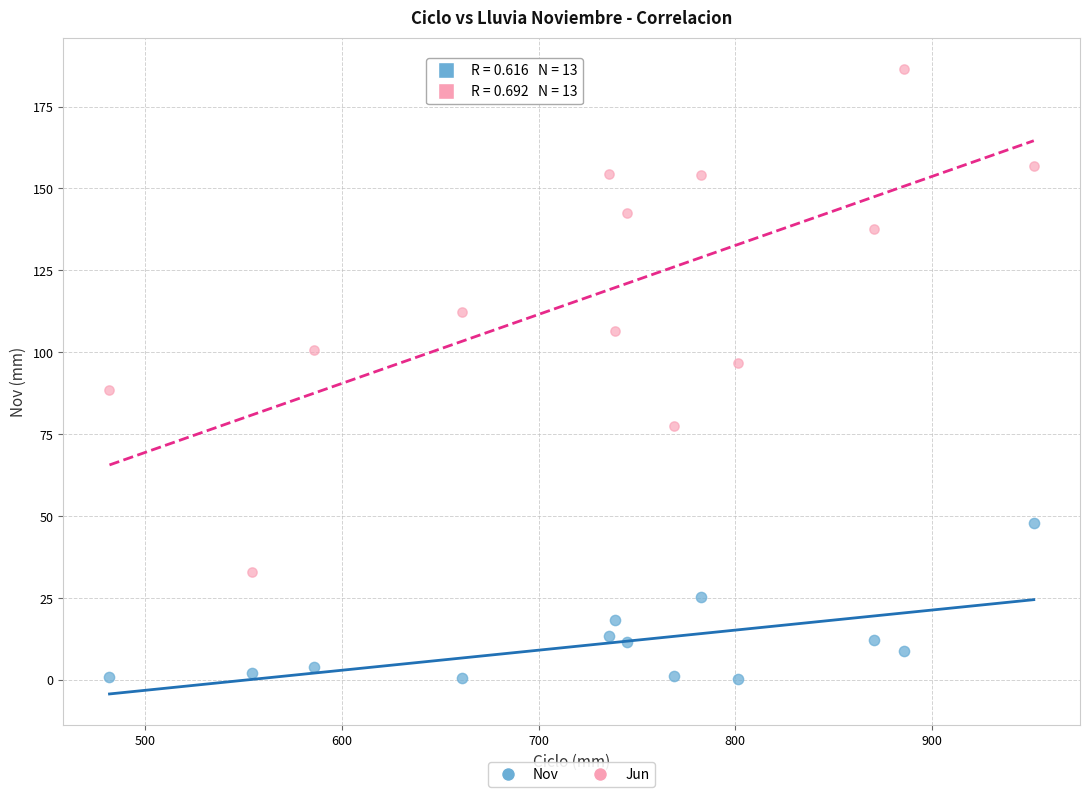

Which series has the largest Y range (max minus min)?

Jun